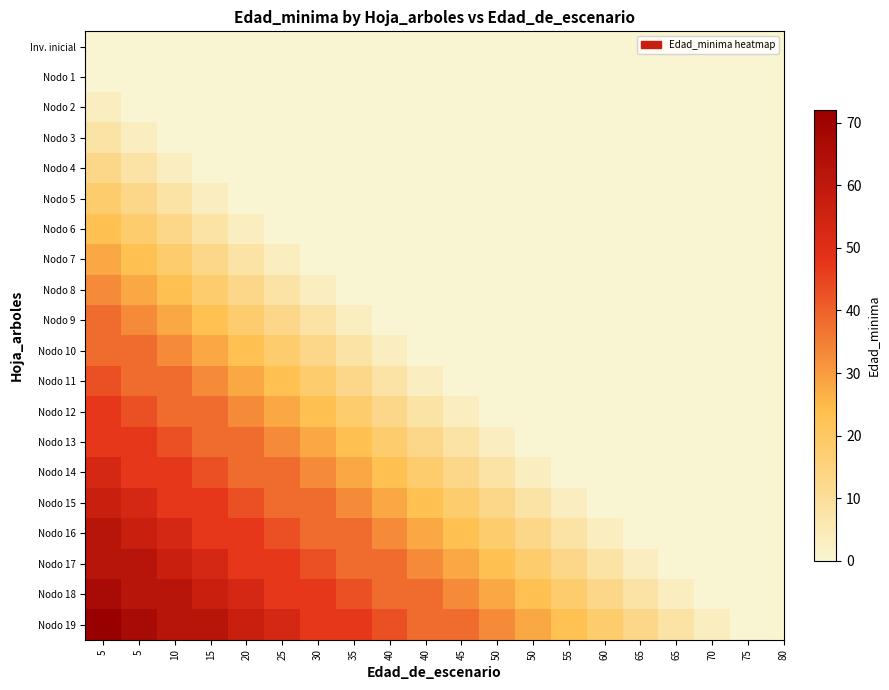

Which series has the largest total across all categories?

Nodo 19